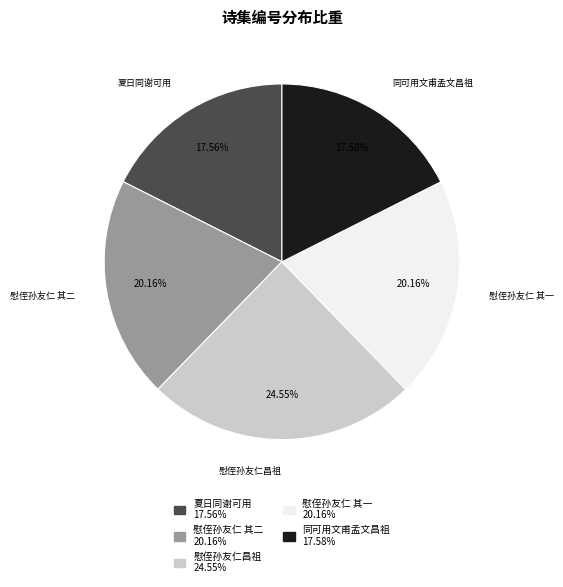

Is there any slice that represents more than half of the pie?

No